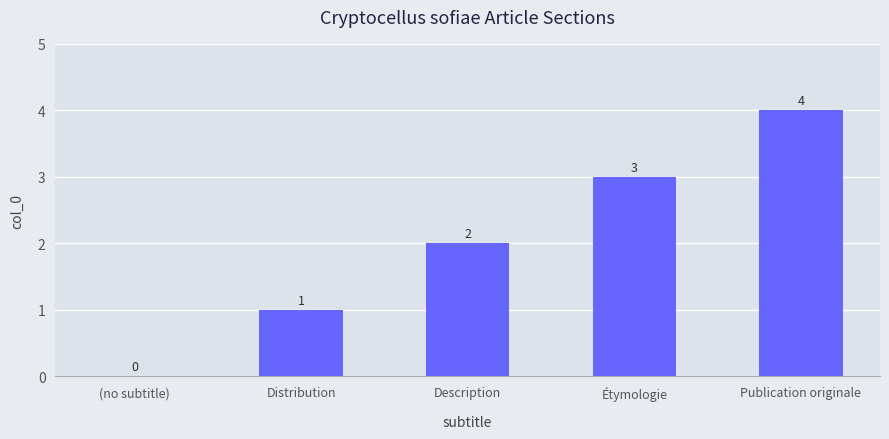

What is the sum of all values?

10